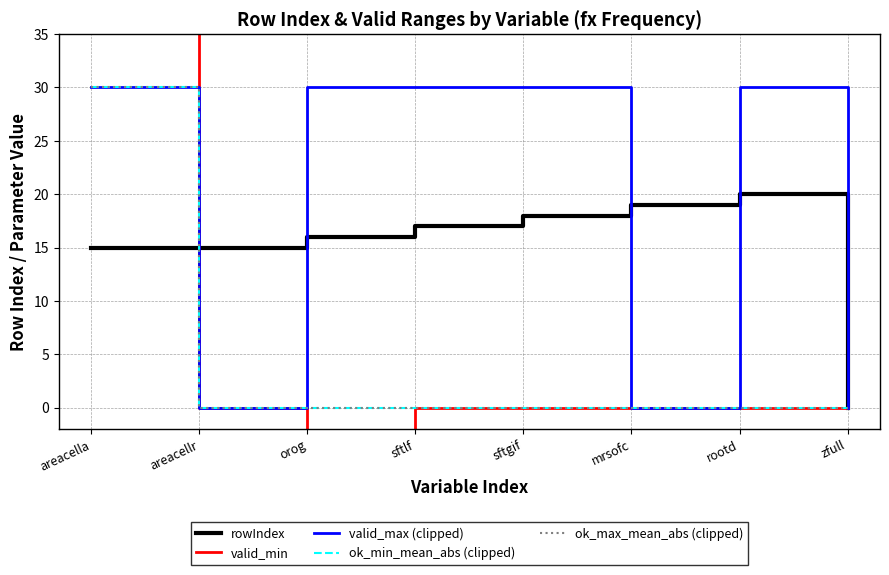

At which label is rowIndex closest to 10?

areacella